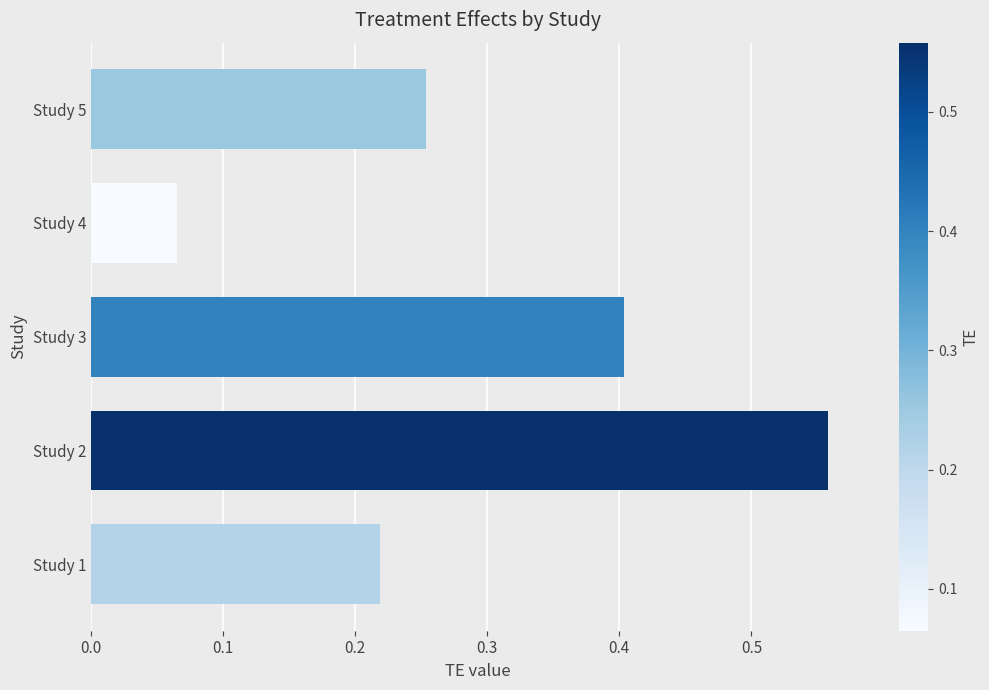

What is the sum of all values?

1.5